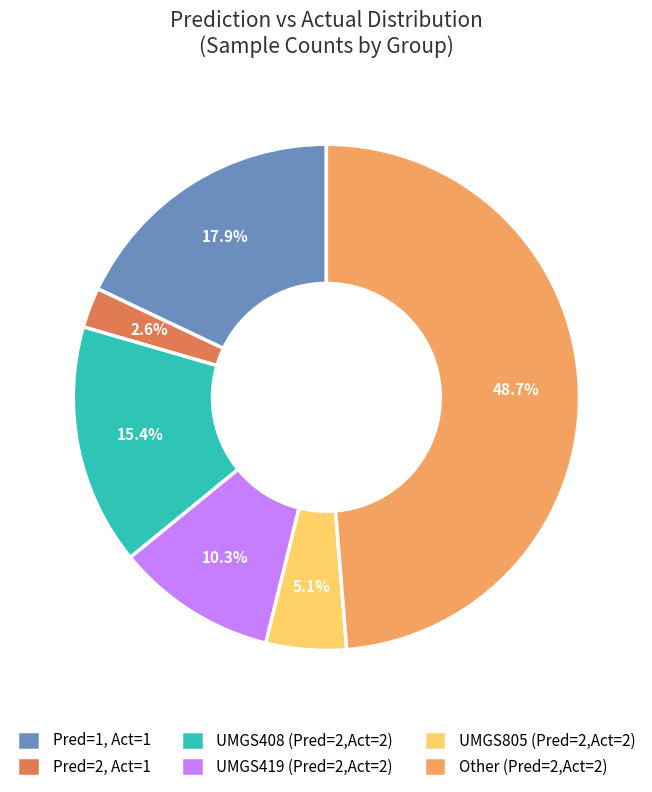

What percentage is NOT represented by Other (Pred=2,Act=2)?

51.3%